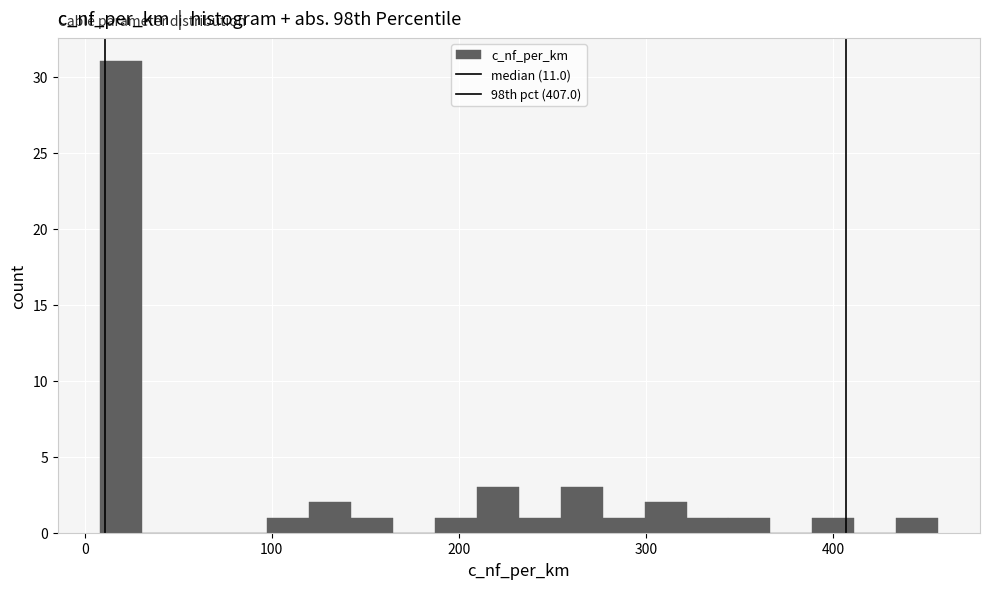

Around what value on the x-axis is the tallest bar? Give the approximate position of its centre, as read against the axis.

20